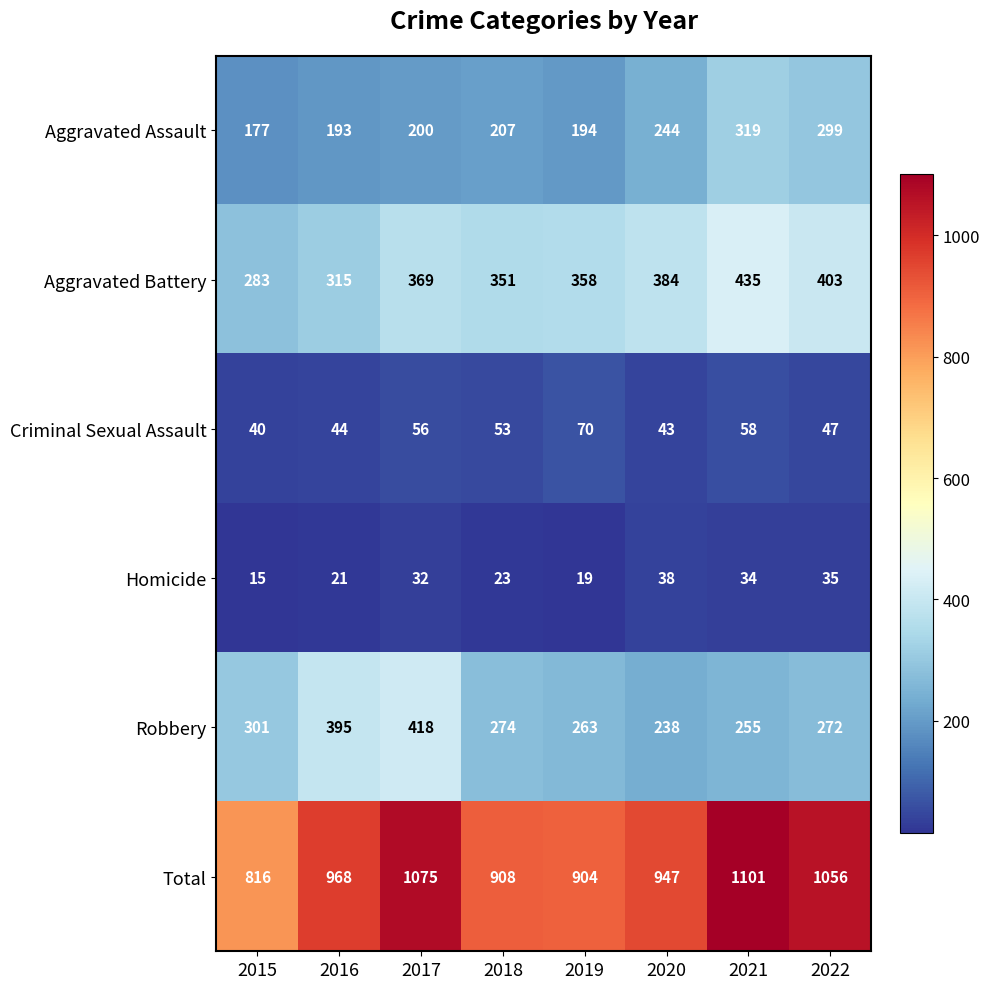

At which category is the sum across all series the highest?

2021